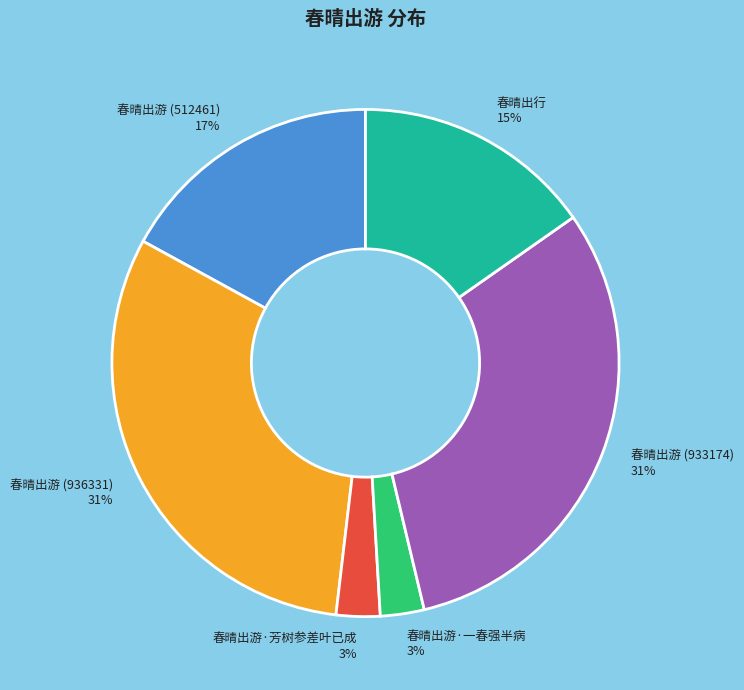

To the nearest percent, what is the average slice percentage?

17%